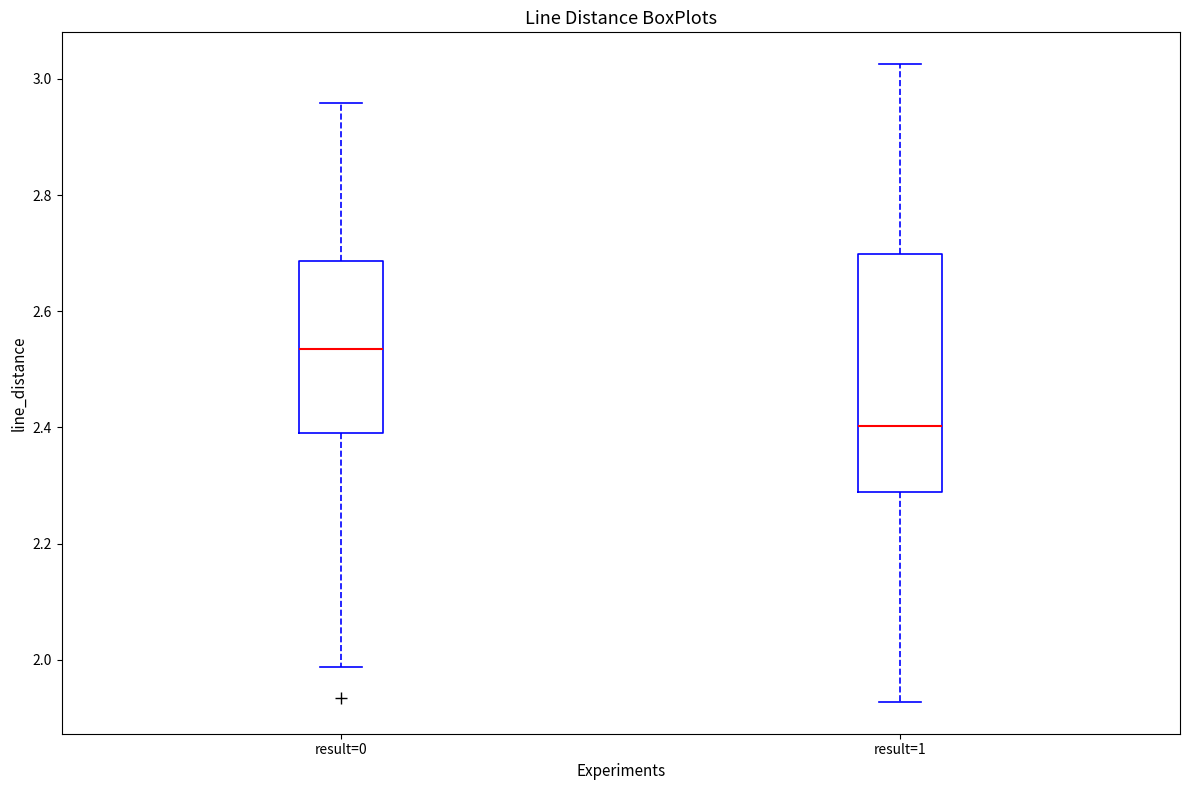

Comparing the boxes themselves (not the whiskers), which one is the tallest?

result=1